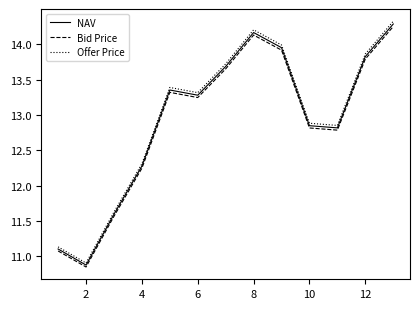

True or false: Offer Price and Bid Price intersect in this chart.

False